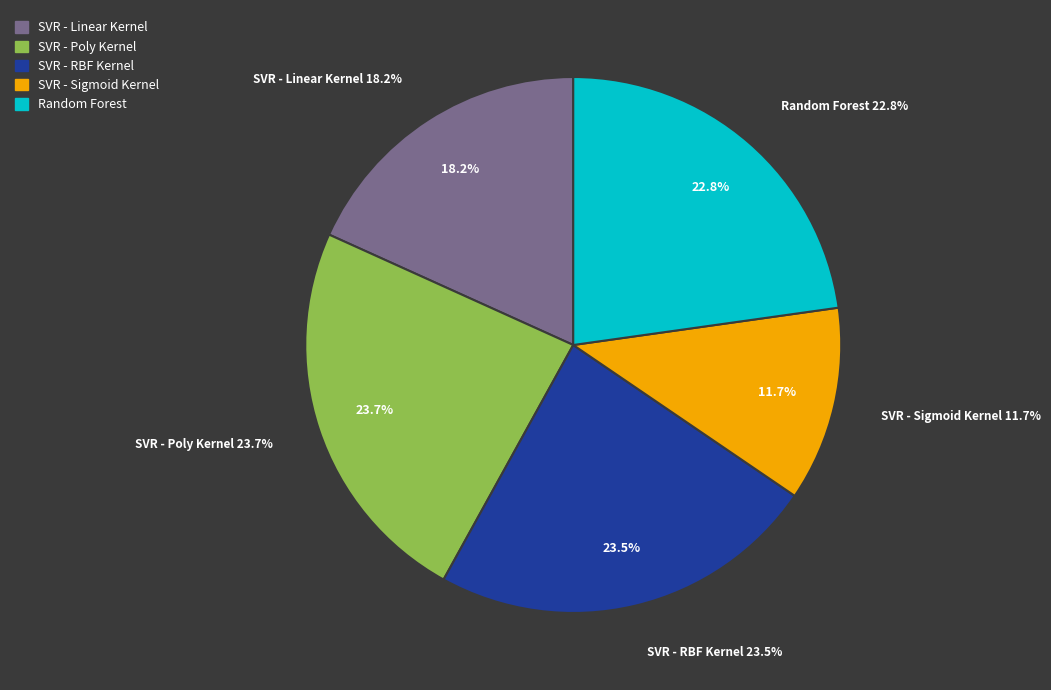

What is the smallest slice in the pie chart?

SVR - Sigmoid Kernel